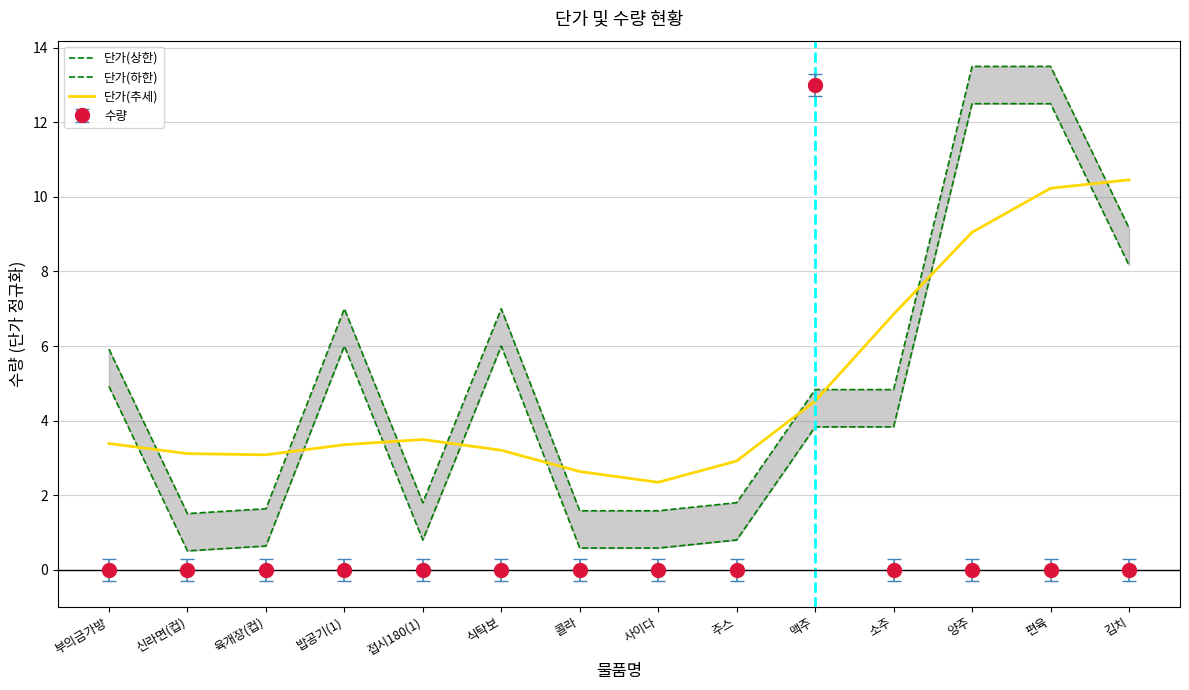

At 식탁보, list the series in order from largest to smallest.

단가(상한), 단가(하한), 단가(추세)